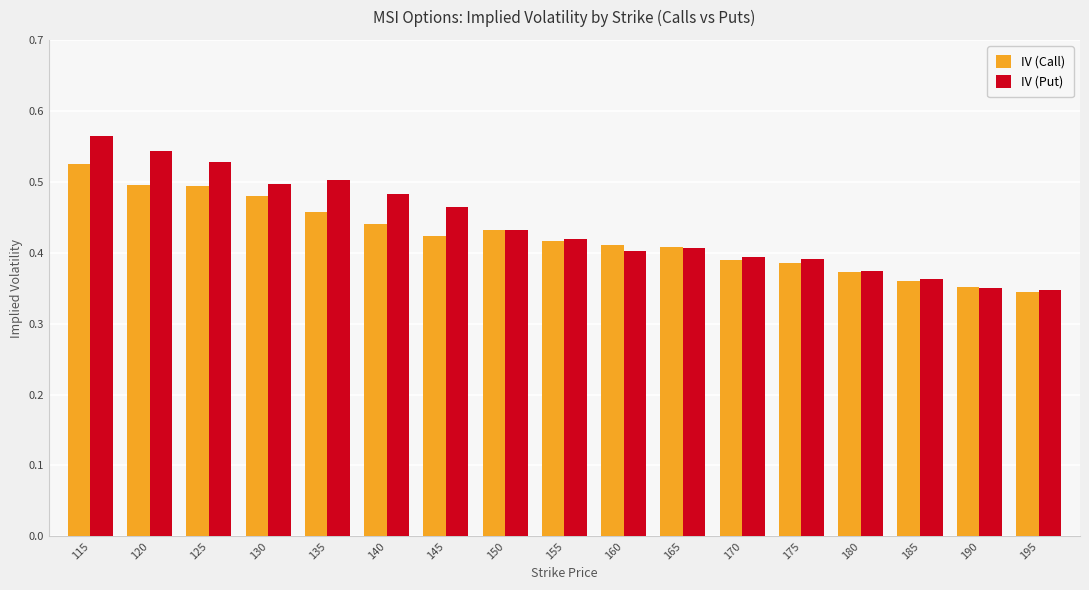

What is the total value across all series at 155?

0.8